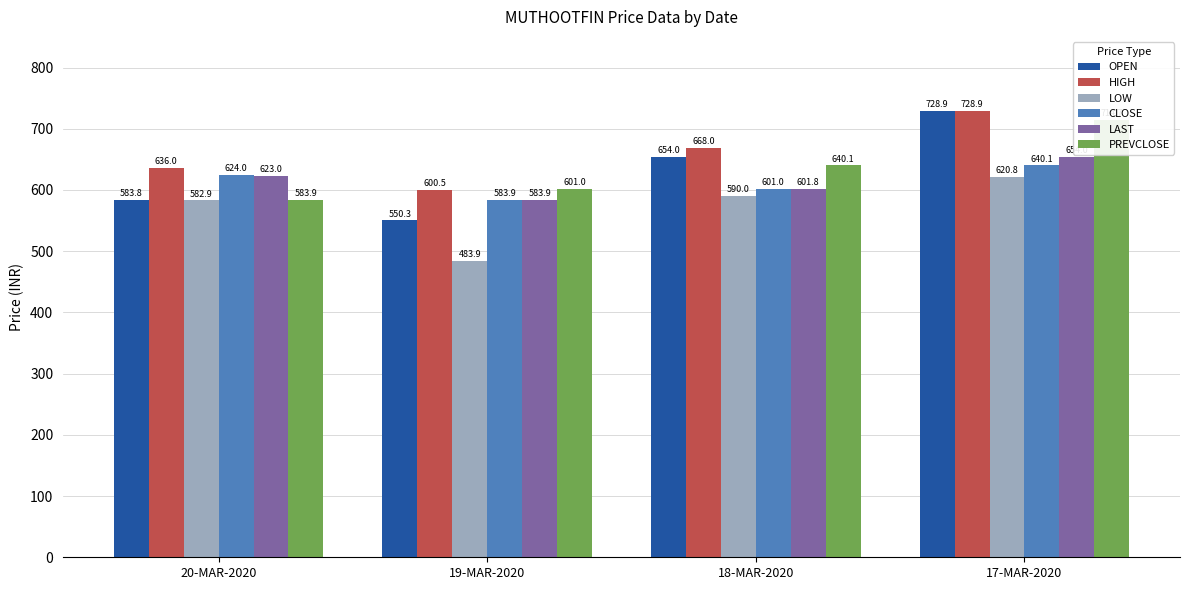

What is the difference between the second highest and second lowest values in the CLOSE series?

23.0